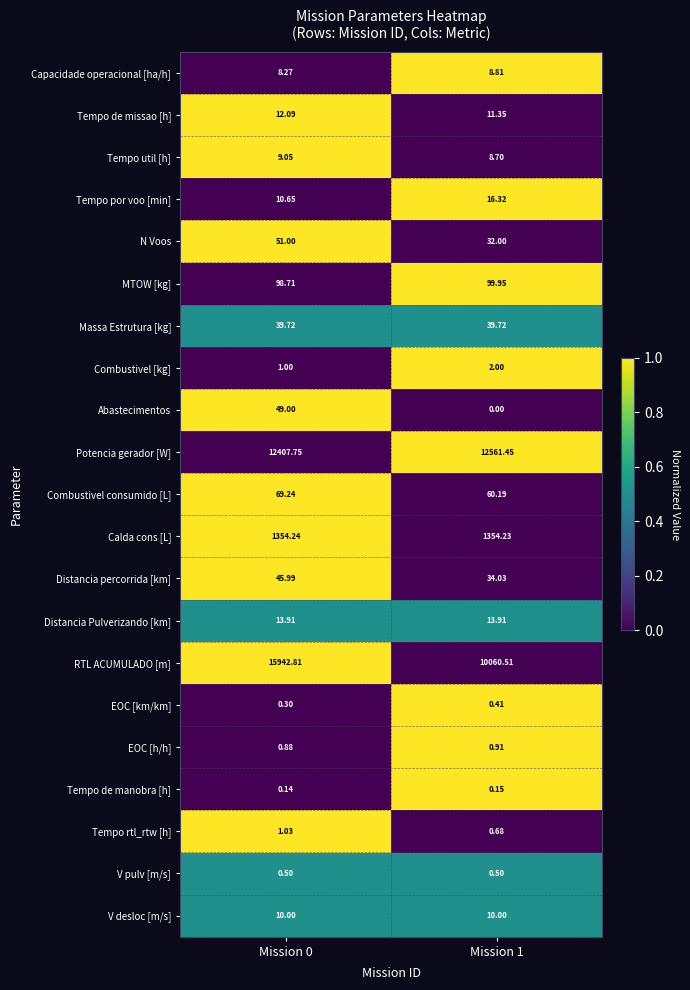

Which series has the largest total across all categories?

RTL ACUMULADO [m]